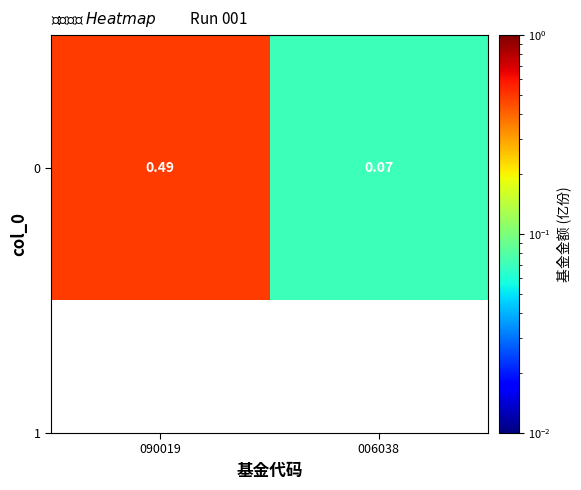

Between 090019 and 006038, which is larger?

090019